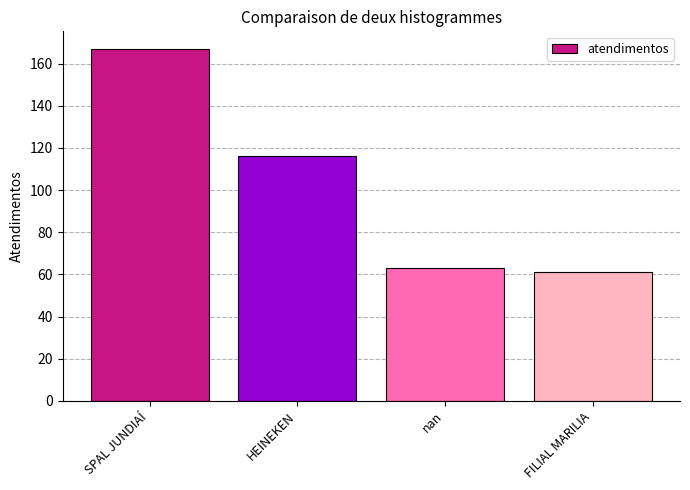

Where does the data first go above 116?

SPAL JUNDIAÍ